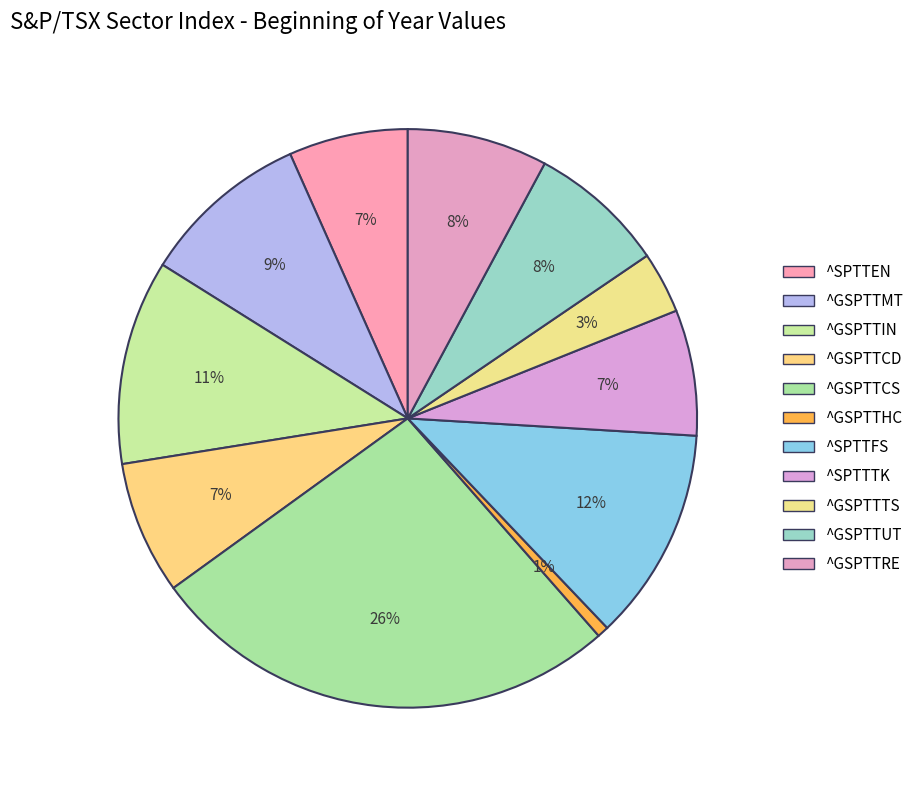

Is ^GSPTTIN the majority of the pie?

No